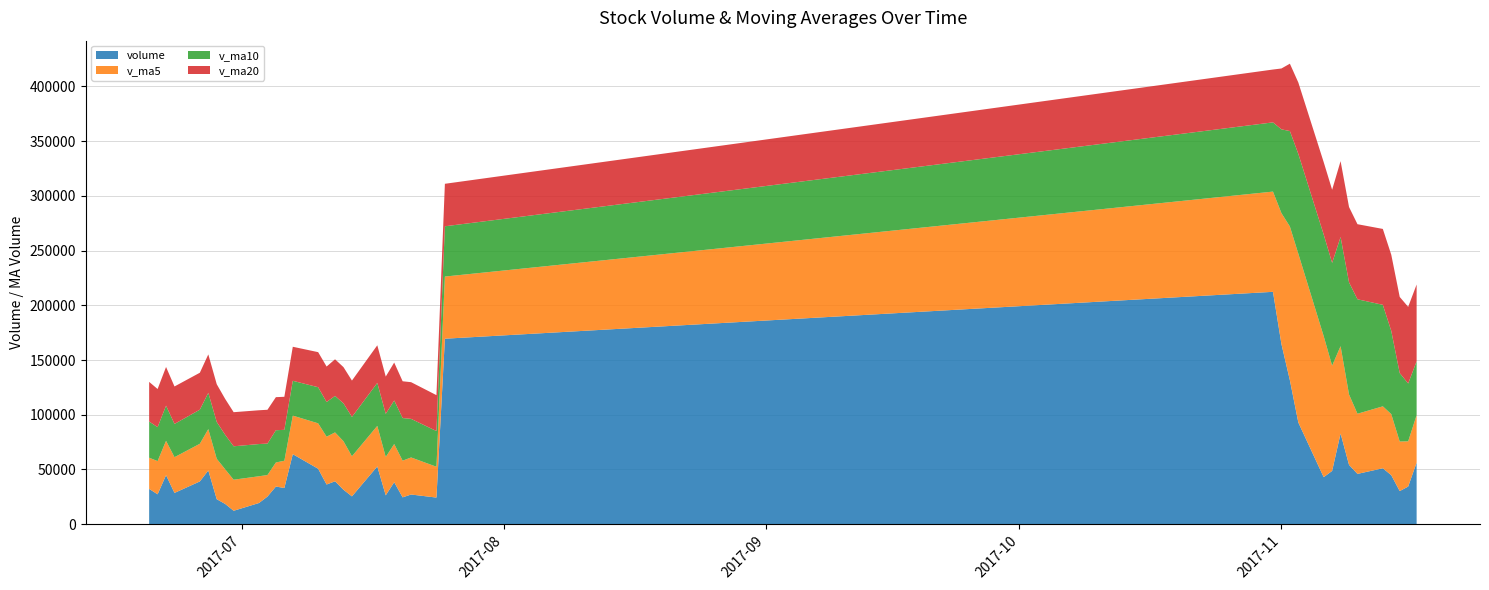

What is the maximum value for volume?

212306.9